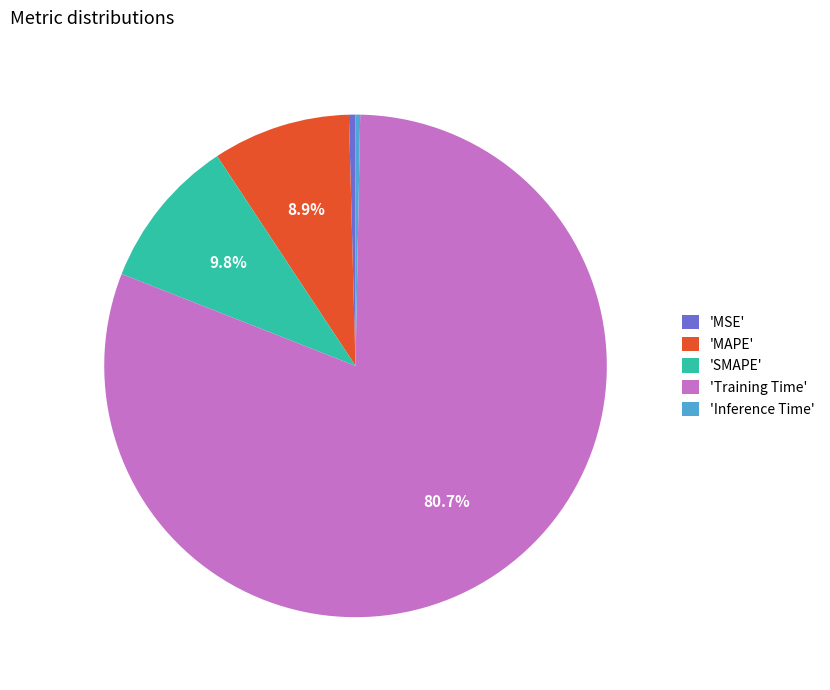

Between 'SMAPE' and 'MAPE', which is larger?

'SMAPE'